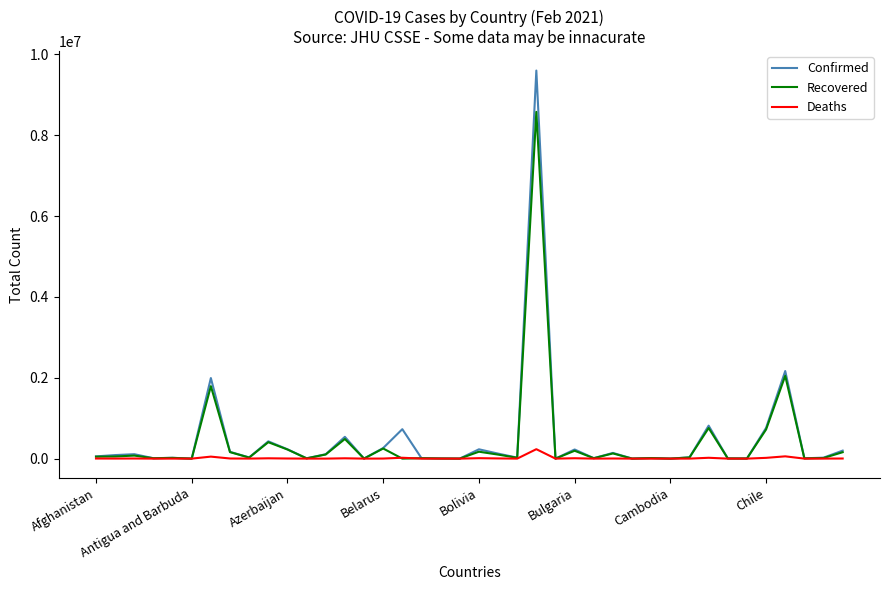

What is the maximum value shown in the chart?

9599565